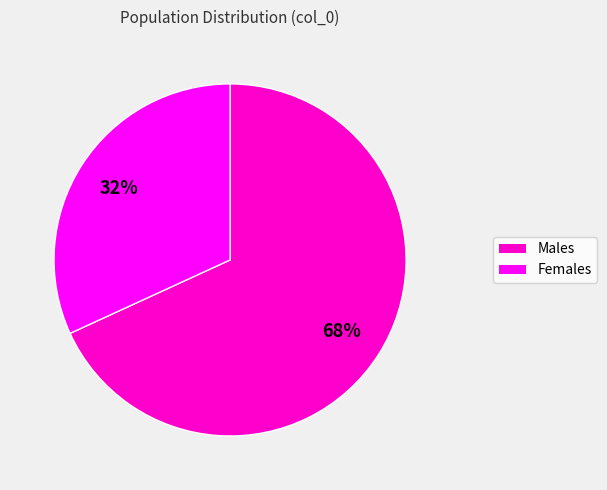

Does any single category account for the majority?

Yes